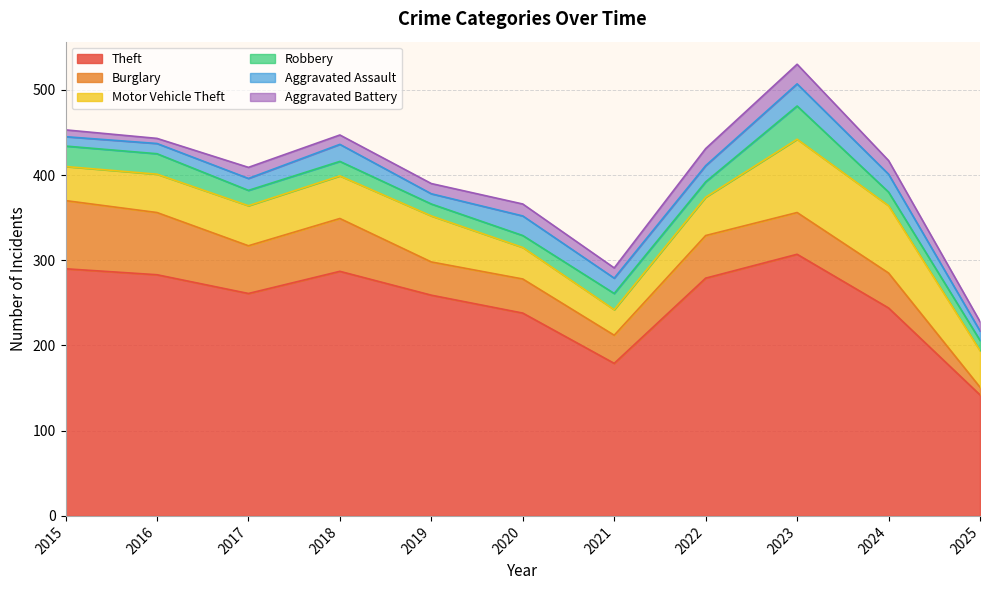

Between which two adjacent categories do Aggravated Battery and Aggravated Assault first intersect?

2021 and 2022